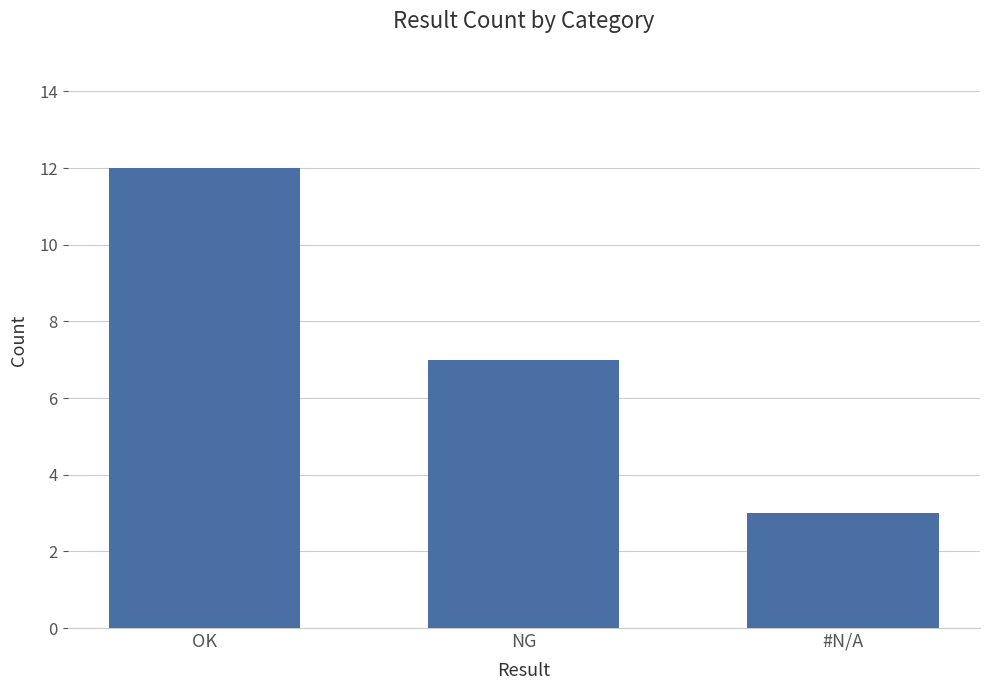

Does the chart contain any negative values?

No